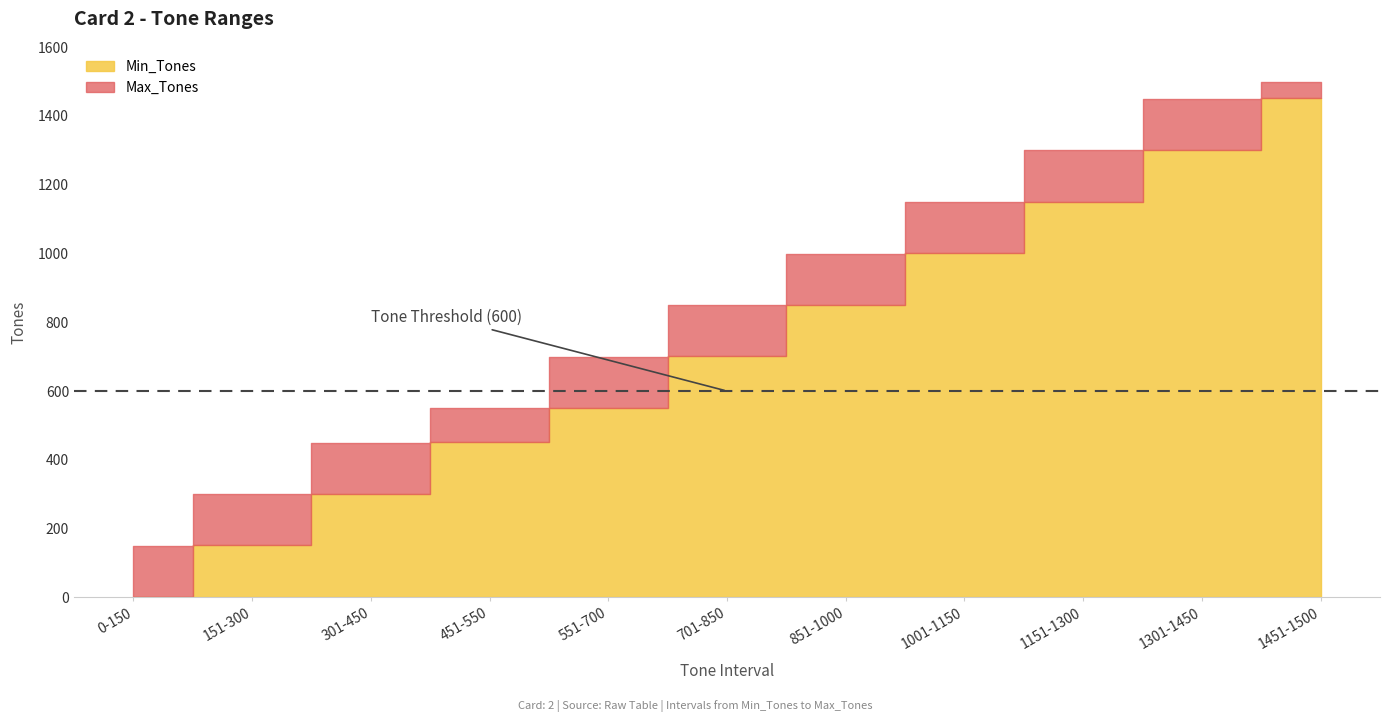

What is the sum of all Min_Tones values?

7910